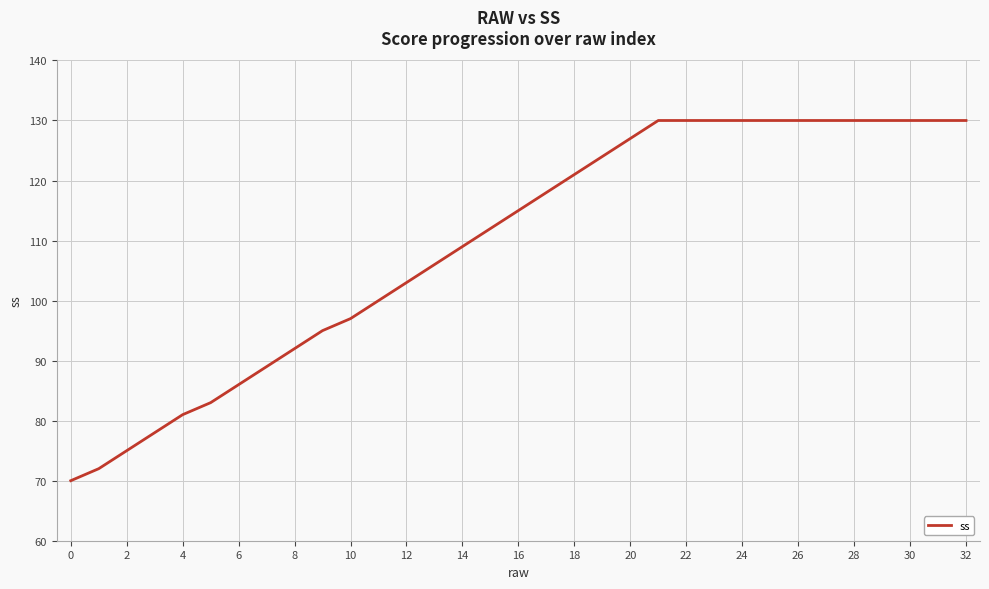

What is the difference between the maximum and minimum values?

60